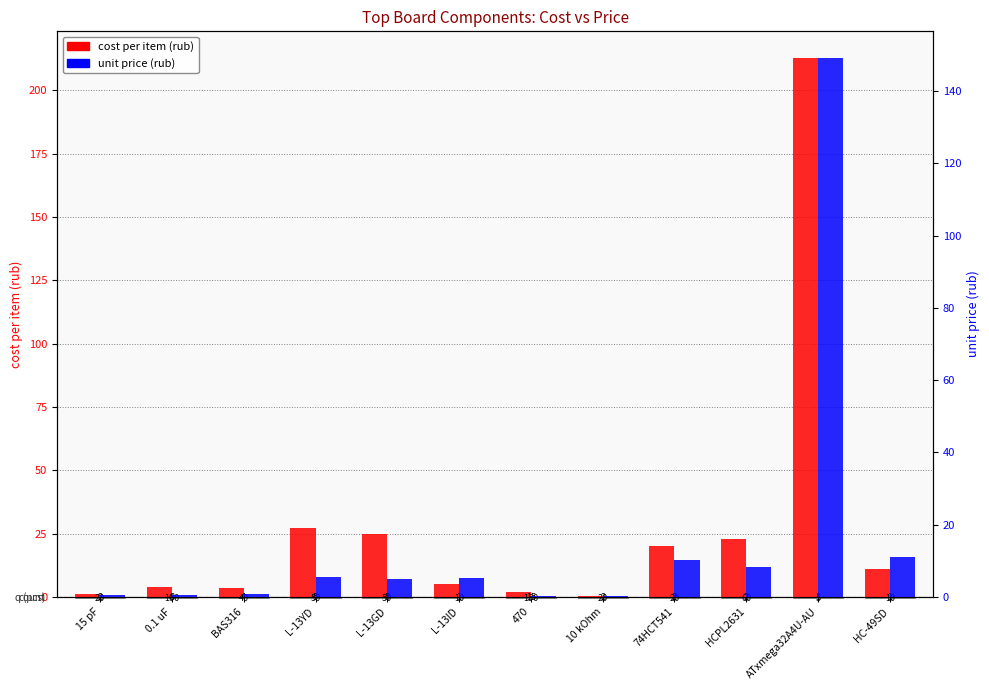

What is the difference between the maximum and minimum values in the unit price series?

149.0